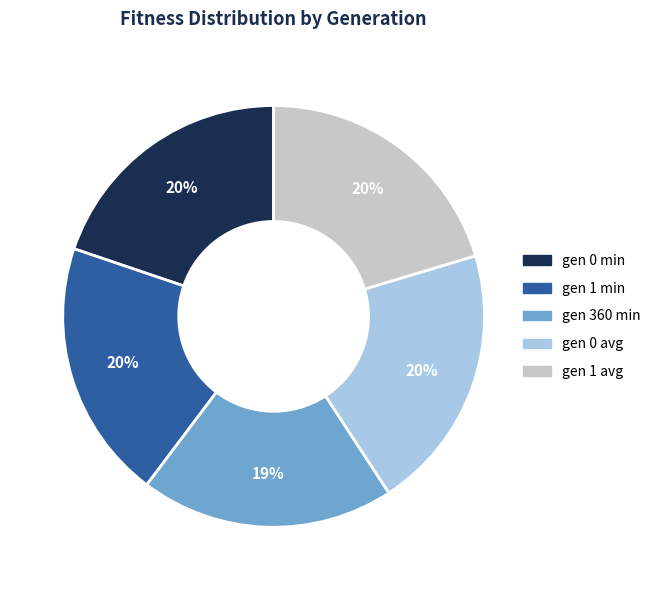

Combined, do gen 1 avg and gen 0 avg account for over 50%?

No